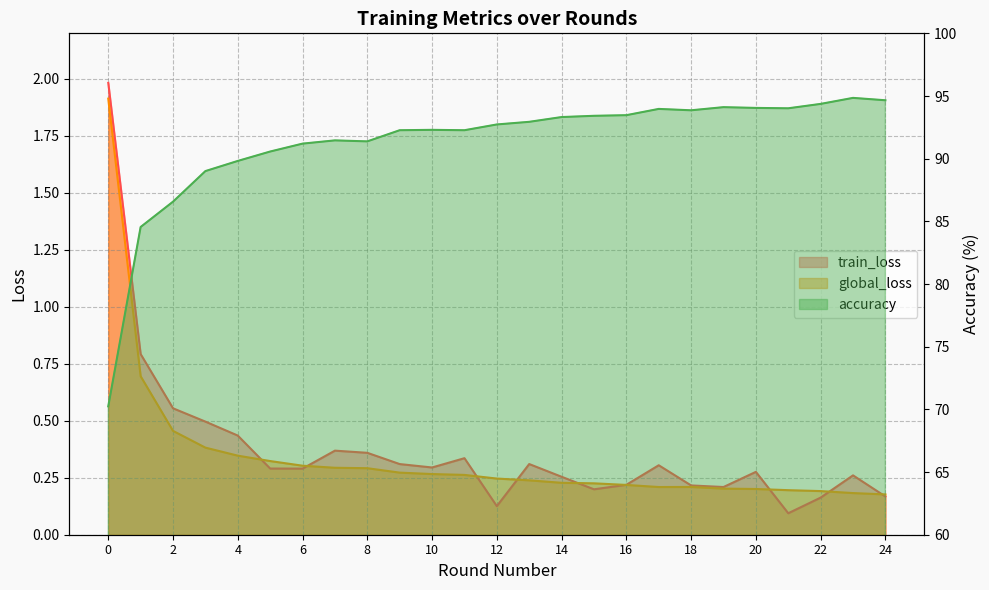

Between 16 and 4, which is larger?

4